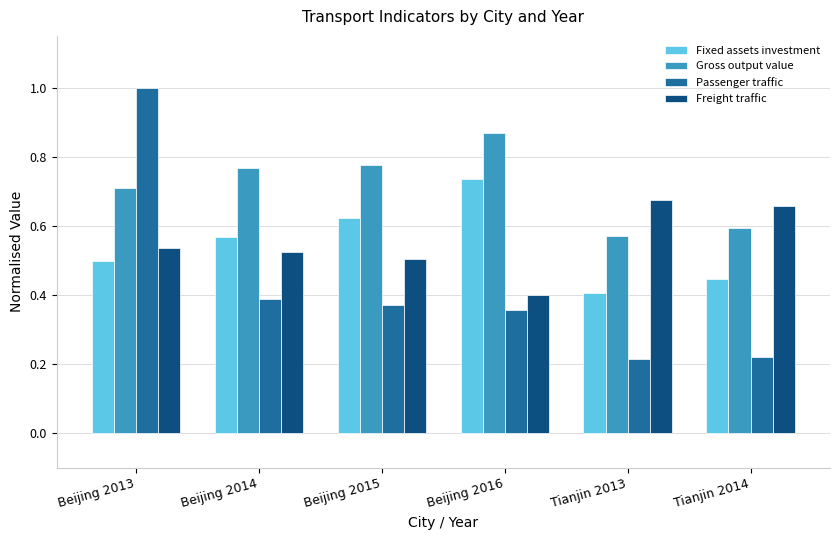

Is the value of Gross output value at Tianjin 2013 greater than the value of Passenger traffic at Beijing 2016?

Yes